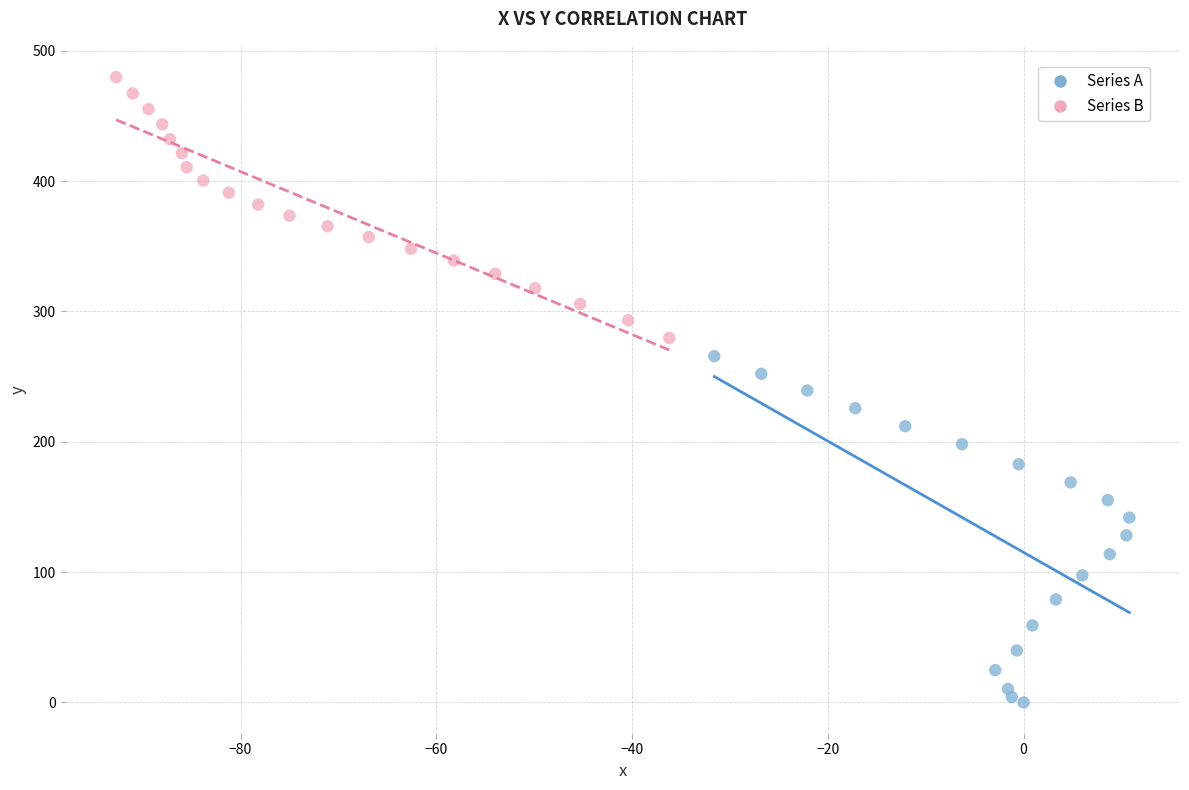

Which series reaches the minimum Y coordinate?

Series A